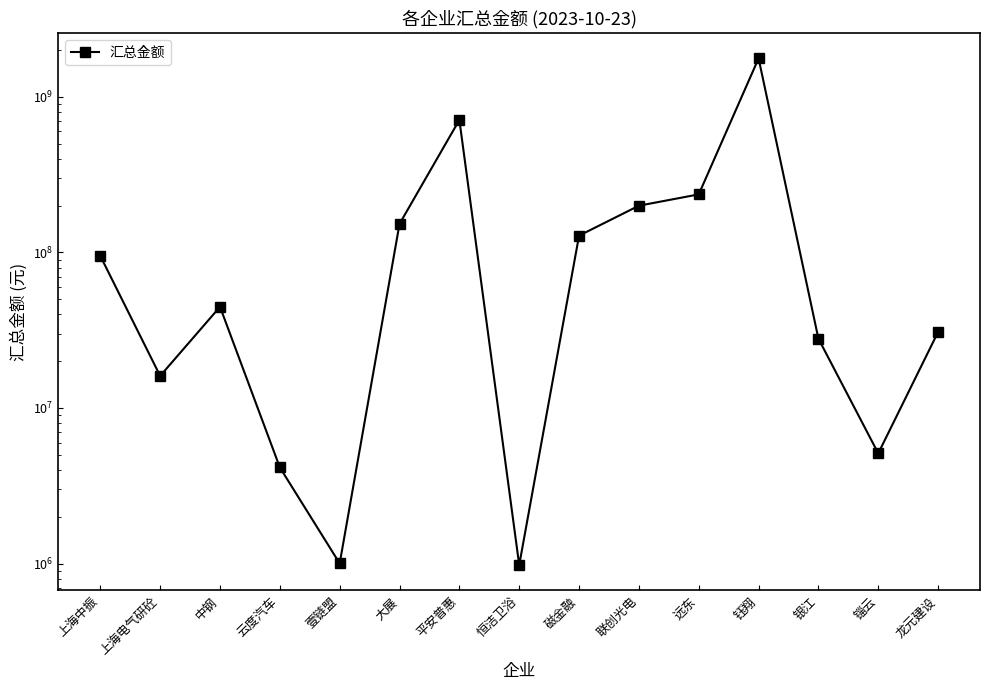

What is the label of the 9th point from the right?

平安普惠